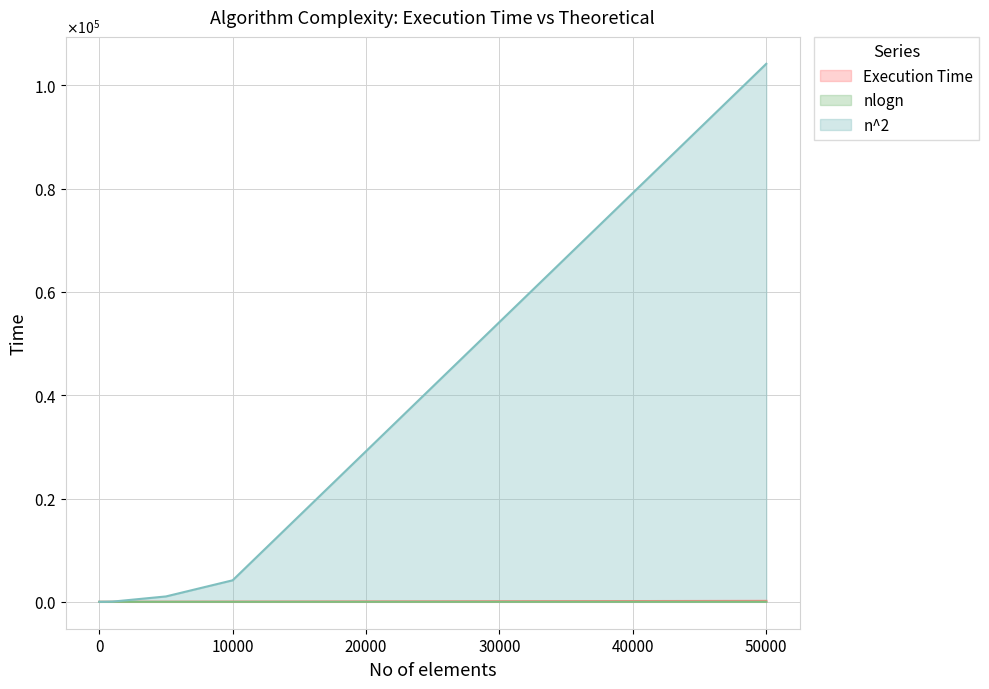

What is the difference between the second highest and second lowest values in the nlogn series?

3.8